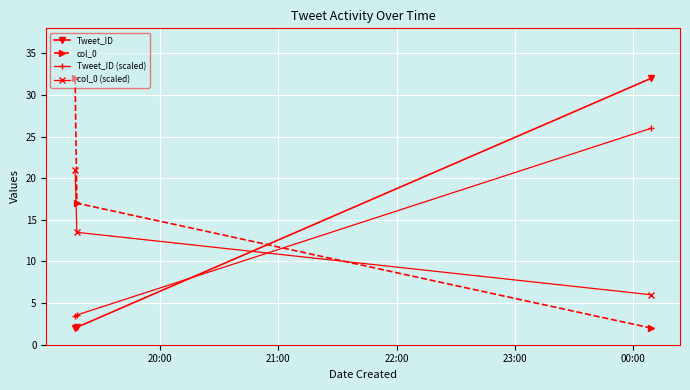

What is the minimum value shown in the chart?

2.0